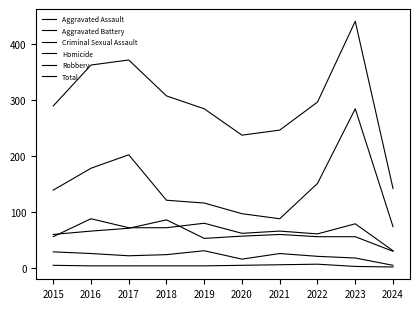

Reading left to right, what are all the values shown in this chart?

Aggravated Assault: 2015=56	2016=88	2017=72	2018=72	2019=80	2020=62	2021=66	2022=61	2023=79	2024=31
Aggravated Battery: 2015=60	2016=66	2017=71	2018=86	2019=53	2020=57	2021=60	2022=56	2023=56	2024=30
Criminal Sexual Assault: 2015=29	2016=26	2017=22	2018=24	2019=31	2020=16	2021=26	2022=21	2023=18	2024=5
Homicide: 2015=5	2016=4	2017=4	2018=4	2019=4	2020=5	2021=6	2022=7	2023=3	2024=2
Robbery: 2015=139	2016=178	2017=202	2018=121	2019=116	2020=97	2021=88	2022=151	2023=284	2024=74
Total: 2015=289	2016=362	2017=371	2018=307	2019=284	2020=237	2021=246	2022=296	2023=440	2024=142